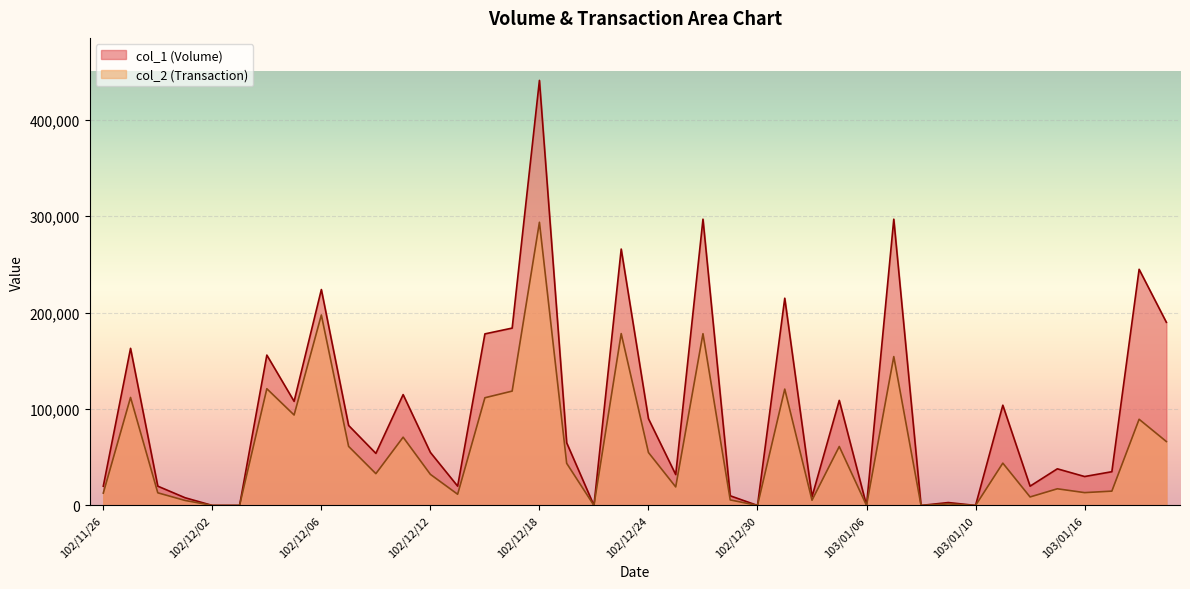

At which category does col_1 reach its first local peak?

102/11/27